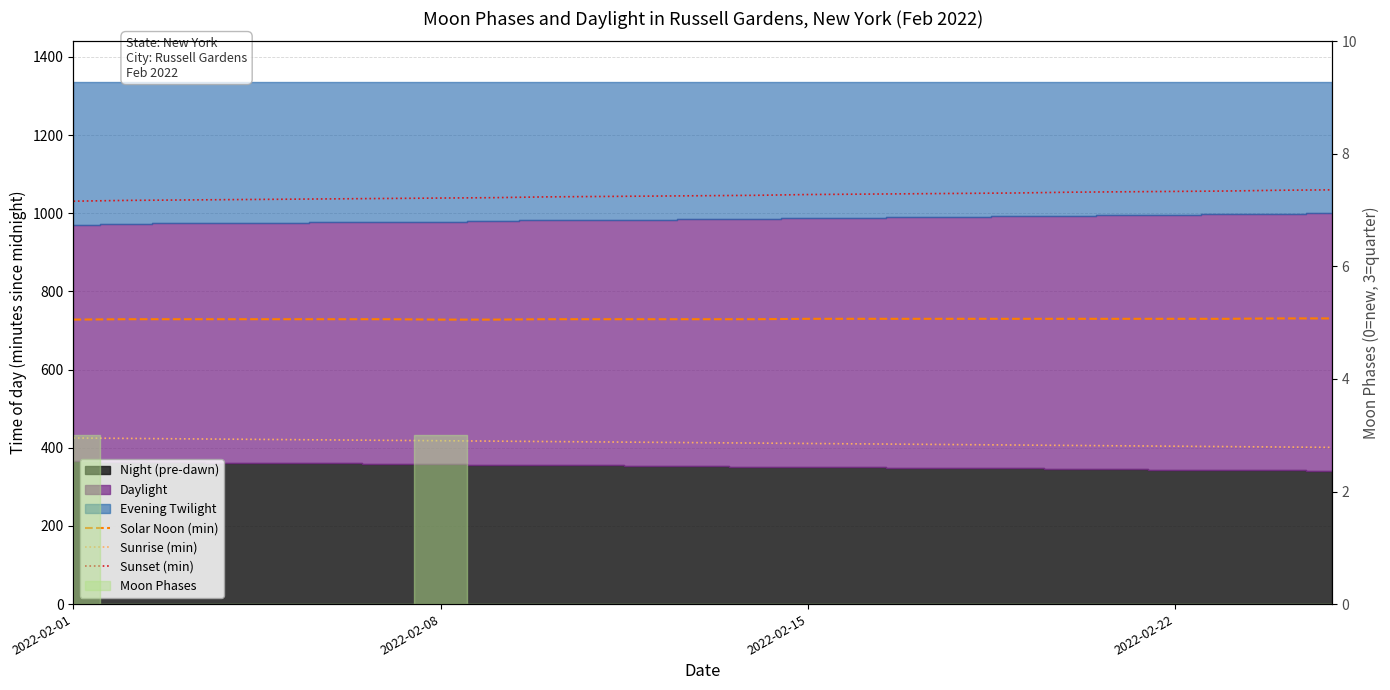

True or false: Sunset (min) and Sunrise (min) cross at least once.

False